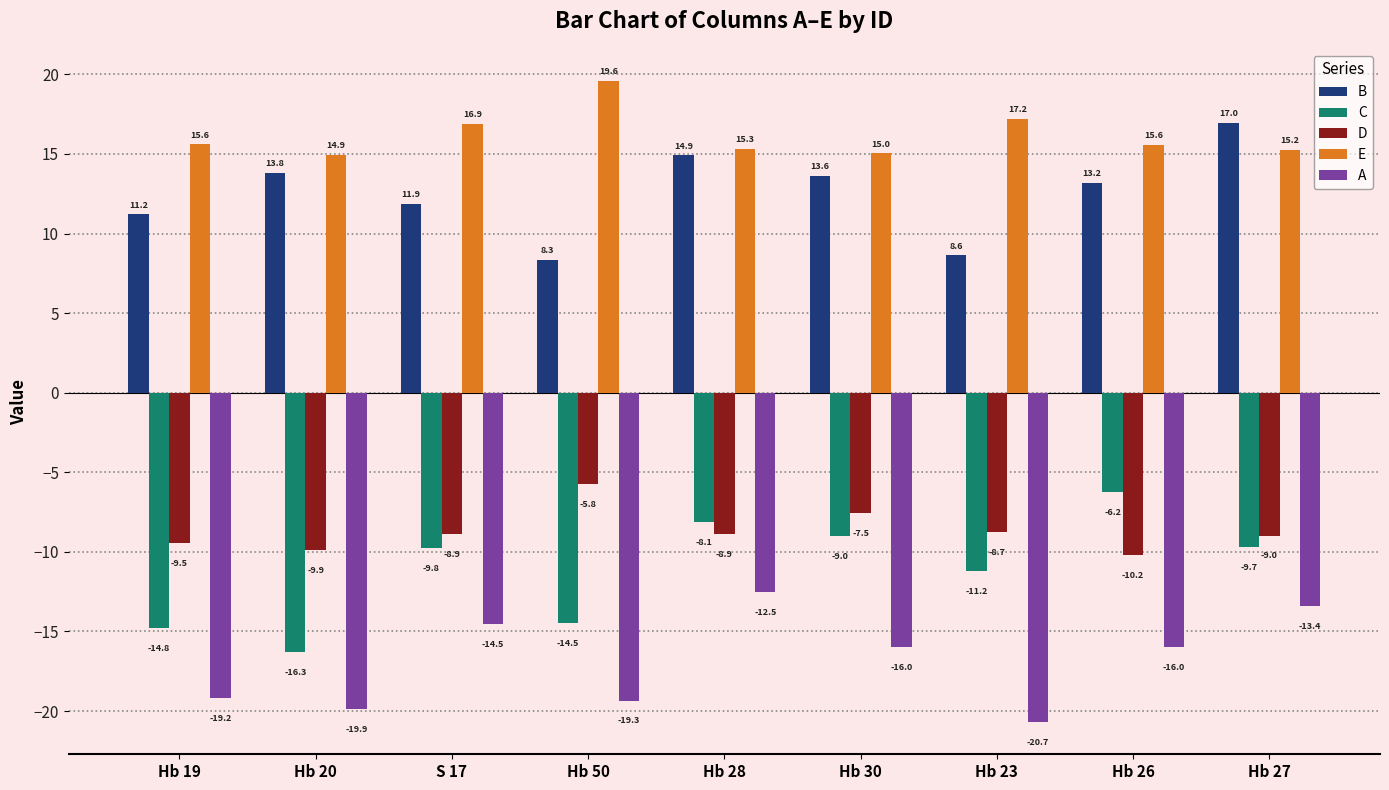

Which series has the widest spread of values?

C